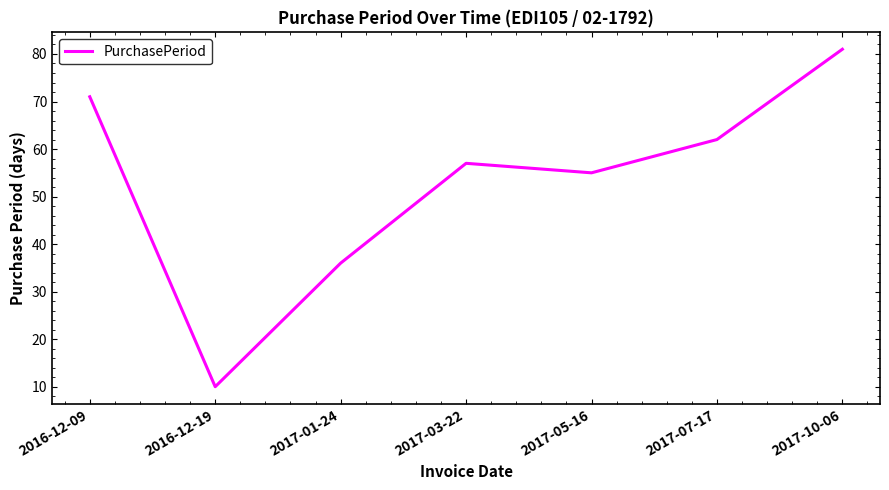

What is the sum of the values at 2016-12-09 and 2017-03-22?

128